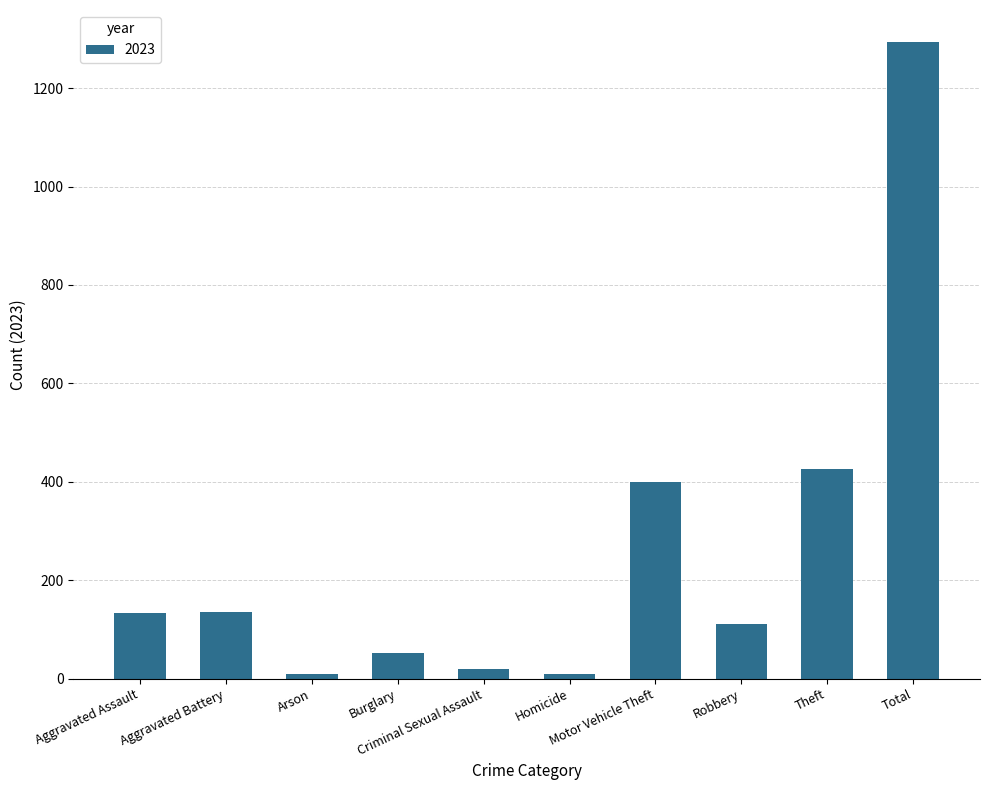

What is the sum of the values at Aggravated Battery and Homicide?

145